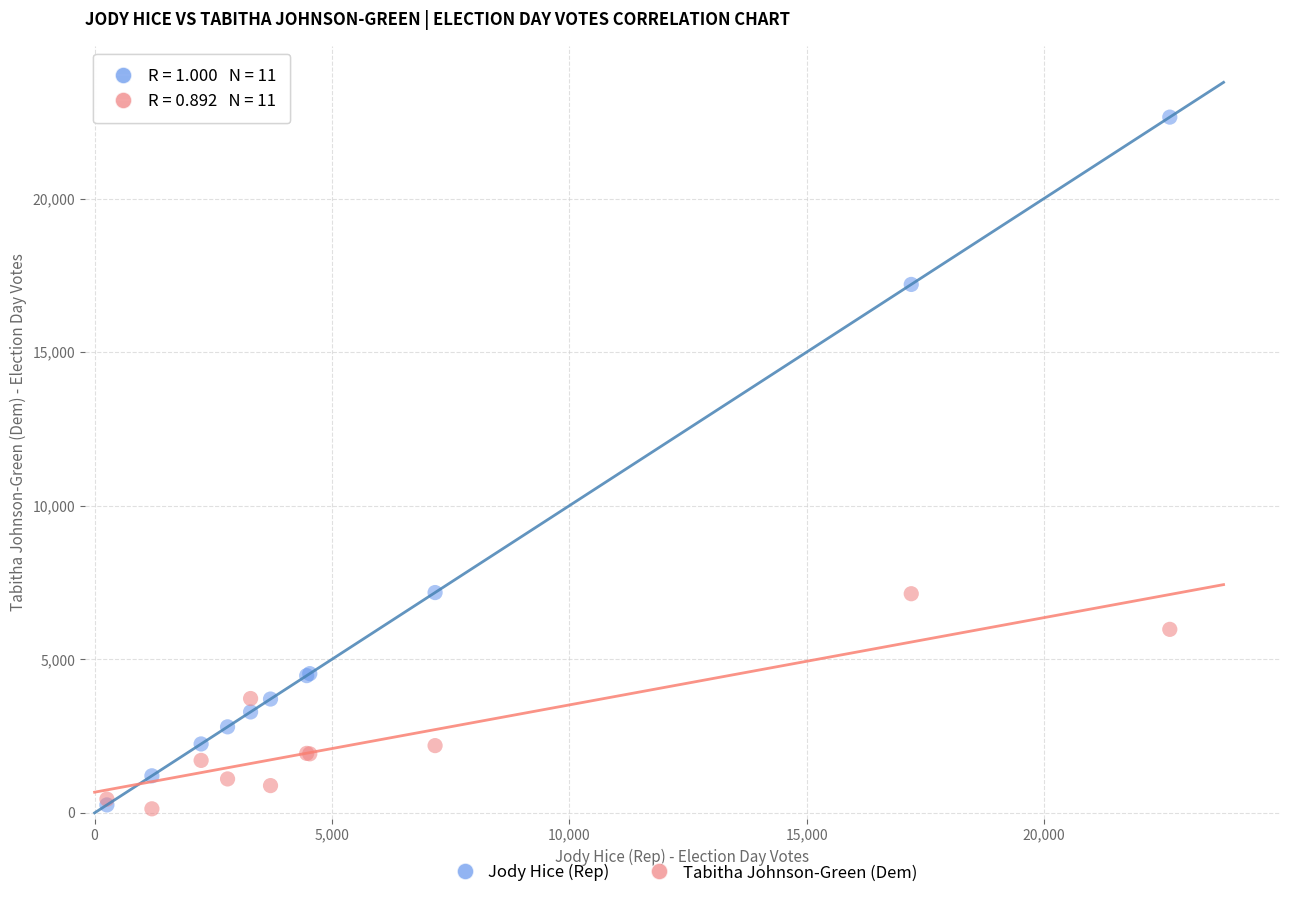

What are all the series names shown in the legend?

Jody Hice (Rep), Tabitha Johnson-Green (Dem)